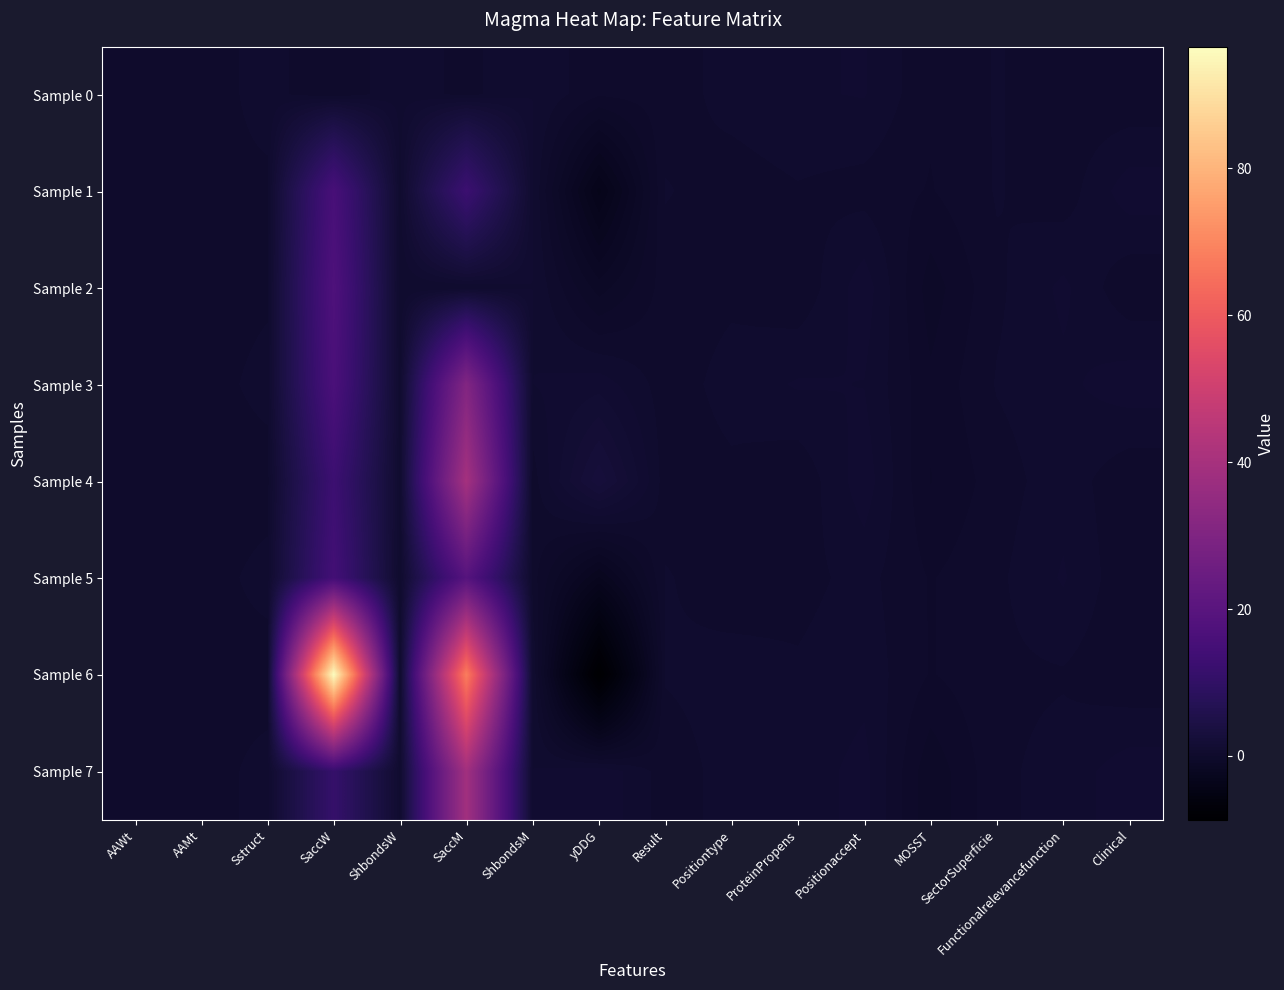

Rank the series by their maximum value, from highest to lowest.

Sample 6, Sample 4, Sample 7, Sample 3, Sample 5, Sample 2, Sample 1, Sample 0